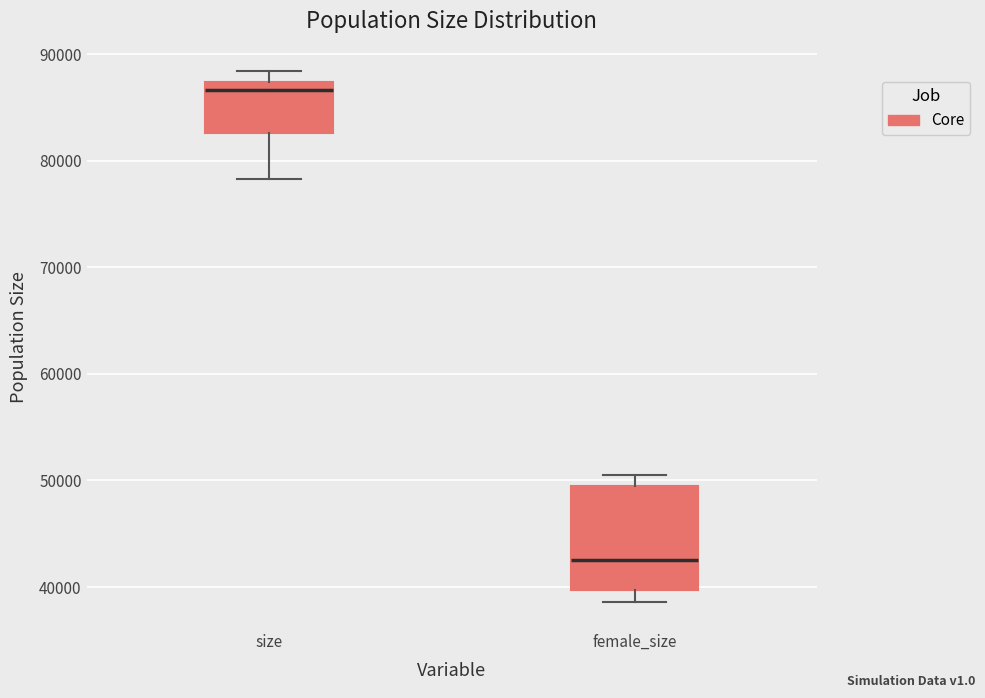

Which box has the highest median line?

size